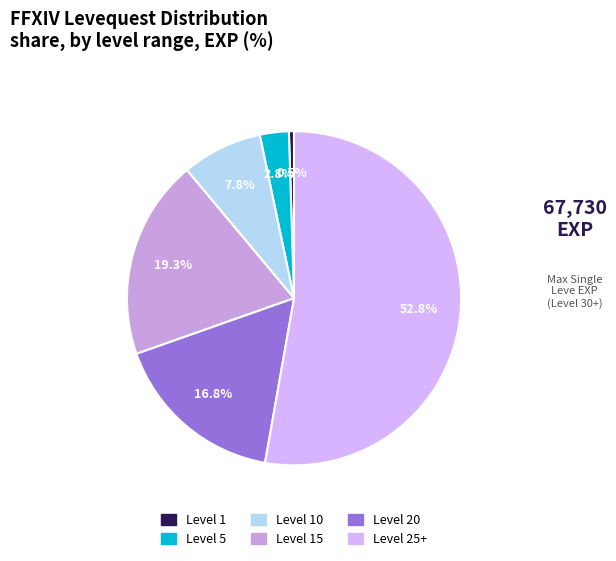

How many segments does this pie chart have?

6